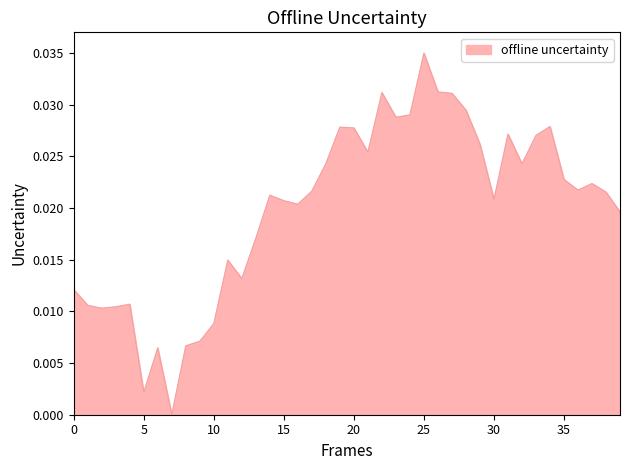

How many lines are shown in the chart?

1